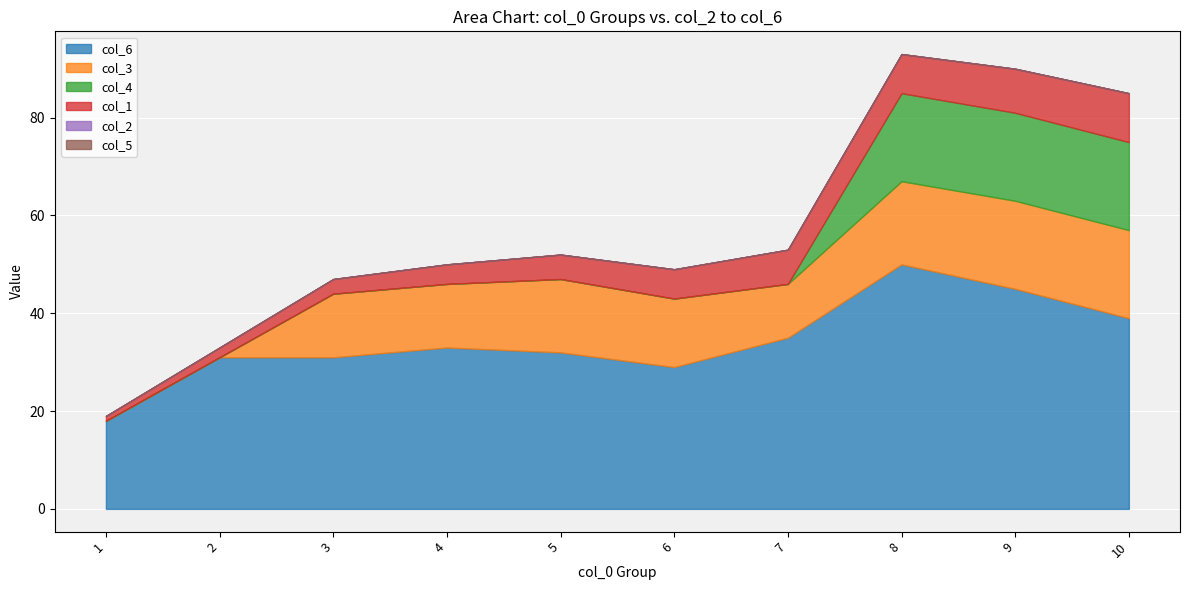

How many lines are shown in the chart?

6